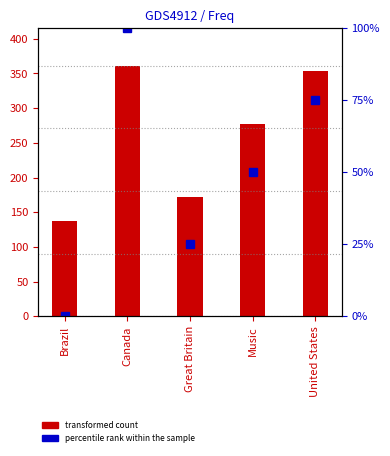

What is the approximate value of percentile rank within the sample at Music, to the nearest 10?

50